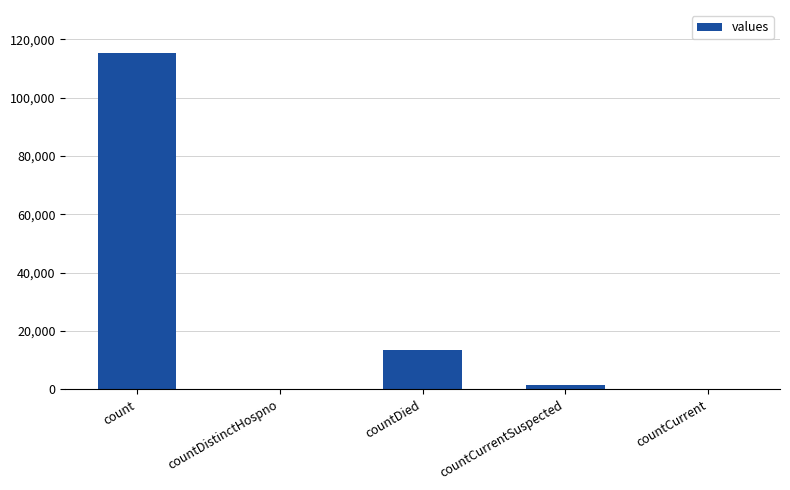

Is it true that the value at countDistinctHospno is 0?

True